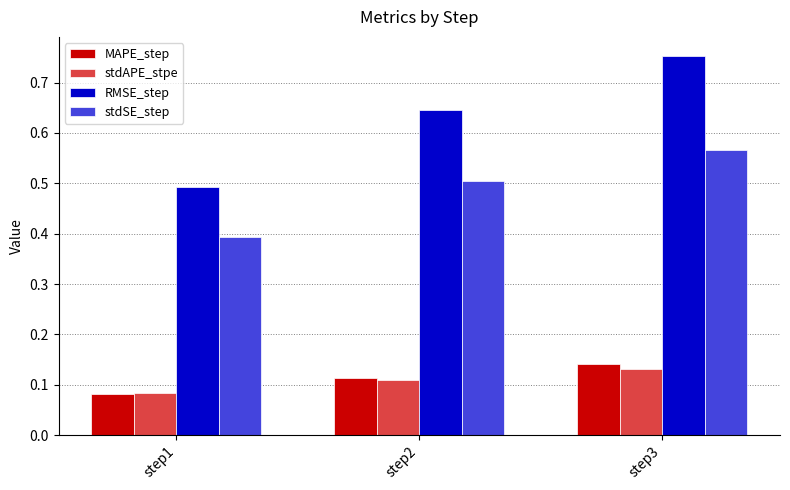

How many MAPE_step values are between 0 and 1?

3